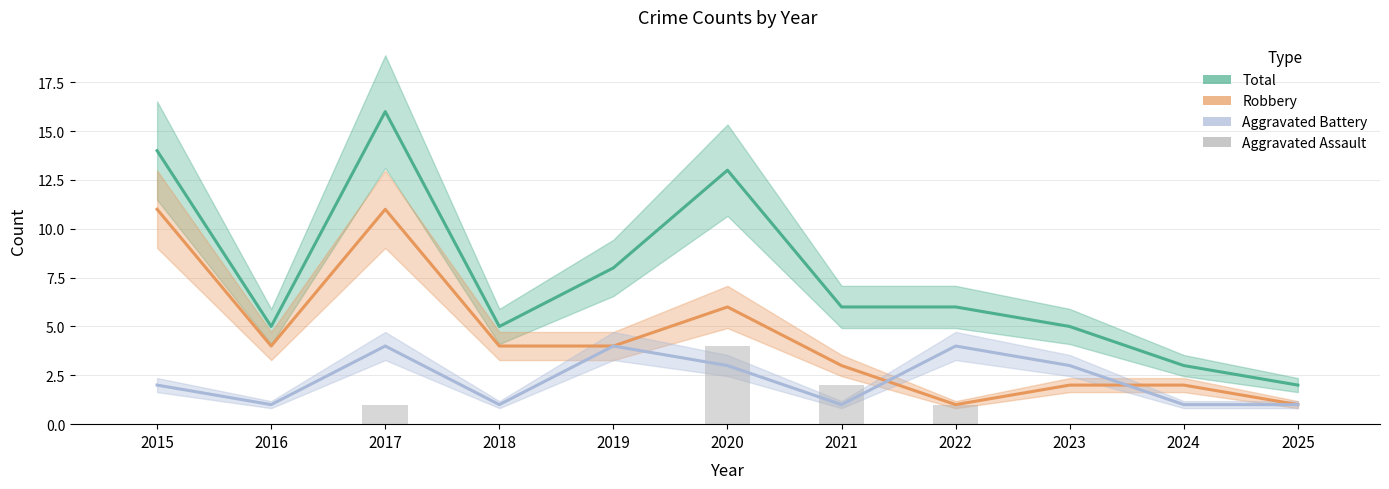

Does the chart contain any negative values?

No